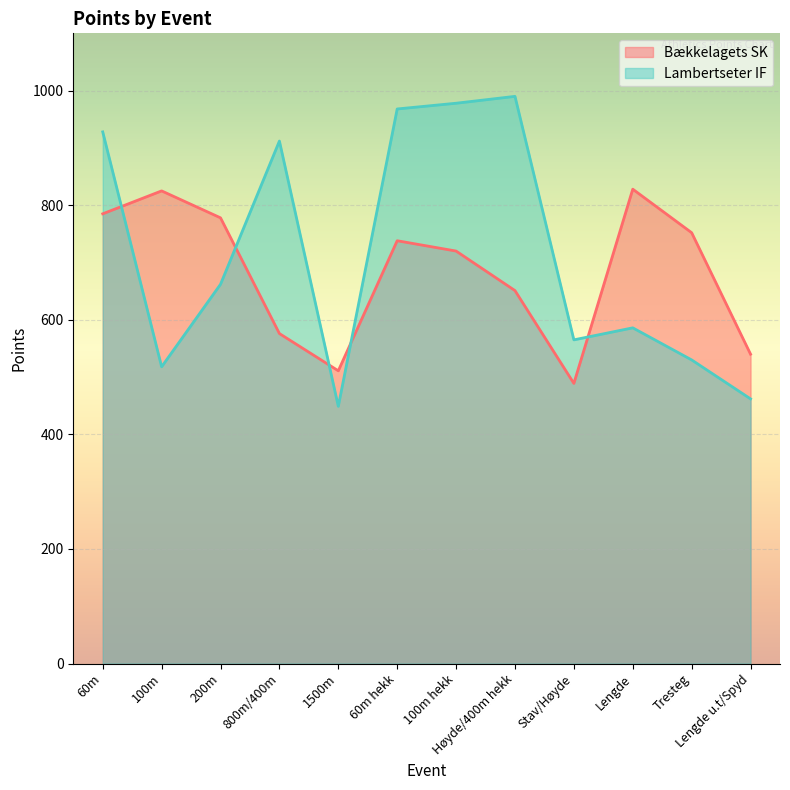

Which series has the largest total across all categories?

Lambertseter IF